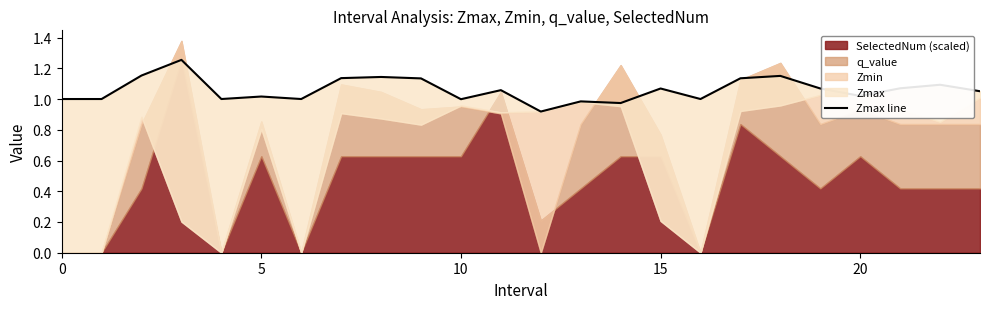

What is the label of the 2nd point from the right?

22